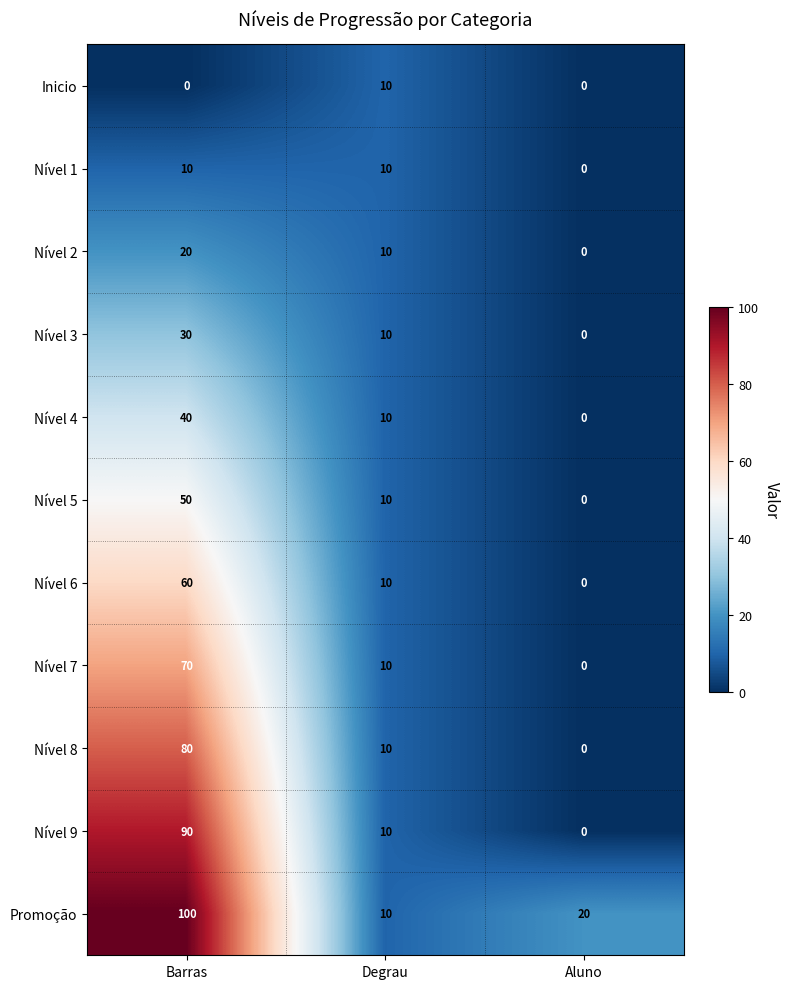

Where does the Nível 9 series first go above 10?

Barras